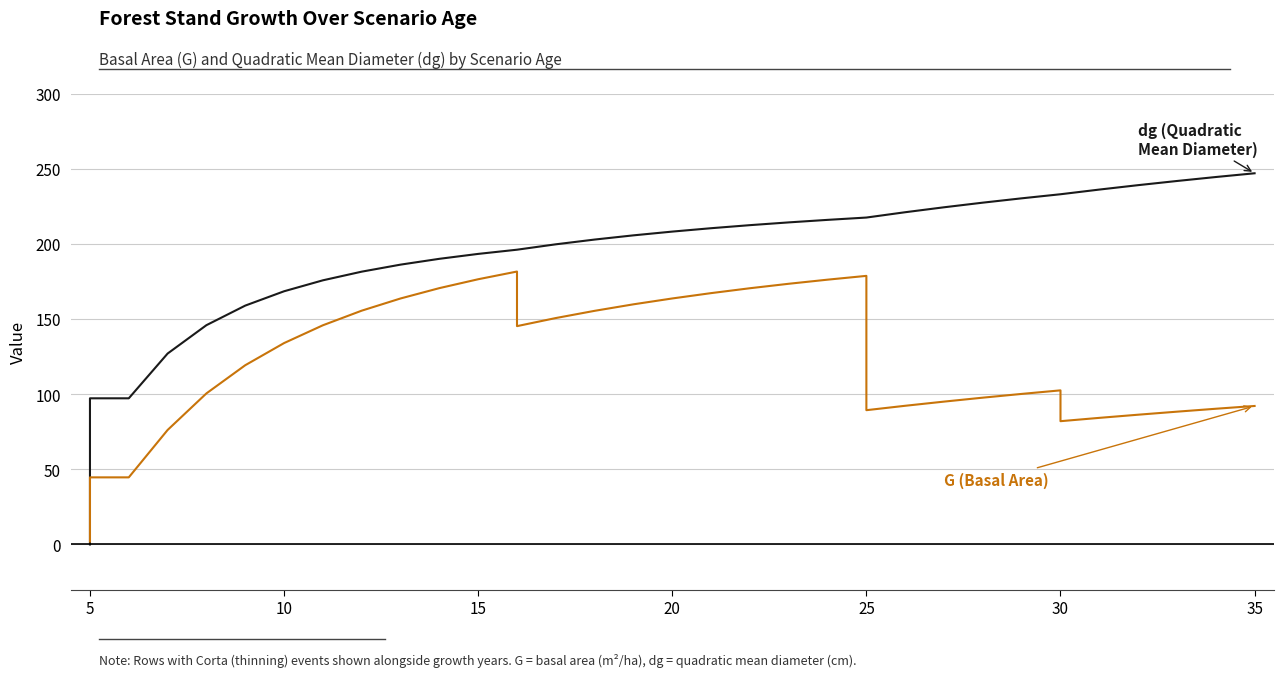

Reading left to right, transcribe all the data shown in this chart.

dg (Quadratic Mean Diameter): 0.0	97.2	97.2	127.0	145.9	158.9	168.4	175.7	181.5	186.2	190.0	193.3	196.1	196.1	199.7	202.8	205.6	208.1	210.4	212.4	214.3	215.9	217.5	217.5	221.0	224.3	227.4	230.3	233.0	233.0	236.1	239.0	241.8	244.4	246.9
G (Basal Area): 1.9	44.6	44.6	76.2	100.5	119.2	134.0	145.8	155.5	163.7	170.5	176.4	181.6	145.2	150.6	155.4	159.8	163.7	167.2	170.5	173.4	176.2	178.7	89.3	92.3	95.0	97.7	100.2	102.5	82.0	84.2	86.3	88.3	90.3	92.1